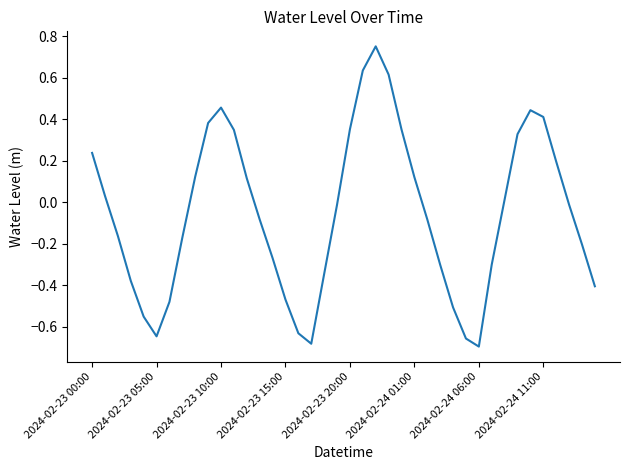

What is the difference between the maximum and minimum values?

1.4